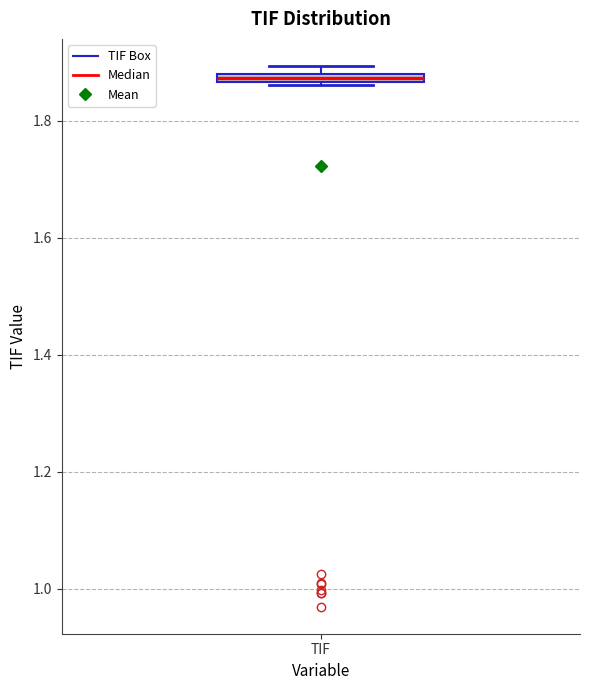

Where is the lower edge of the box for TIF on the y-axis? The values are not printed on the chart, so give them approximately, as read against the axis.

1.86